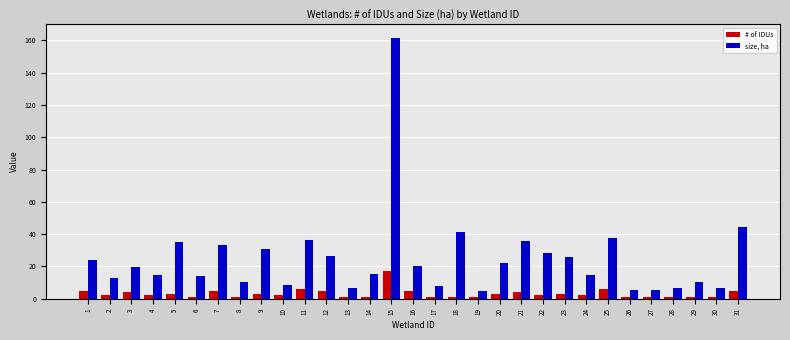

How many bars are there in each group?

2